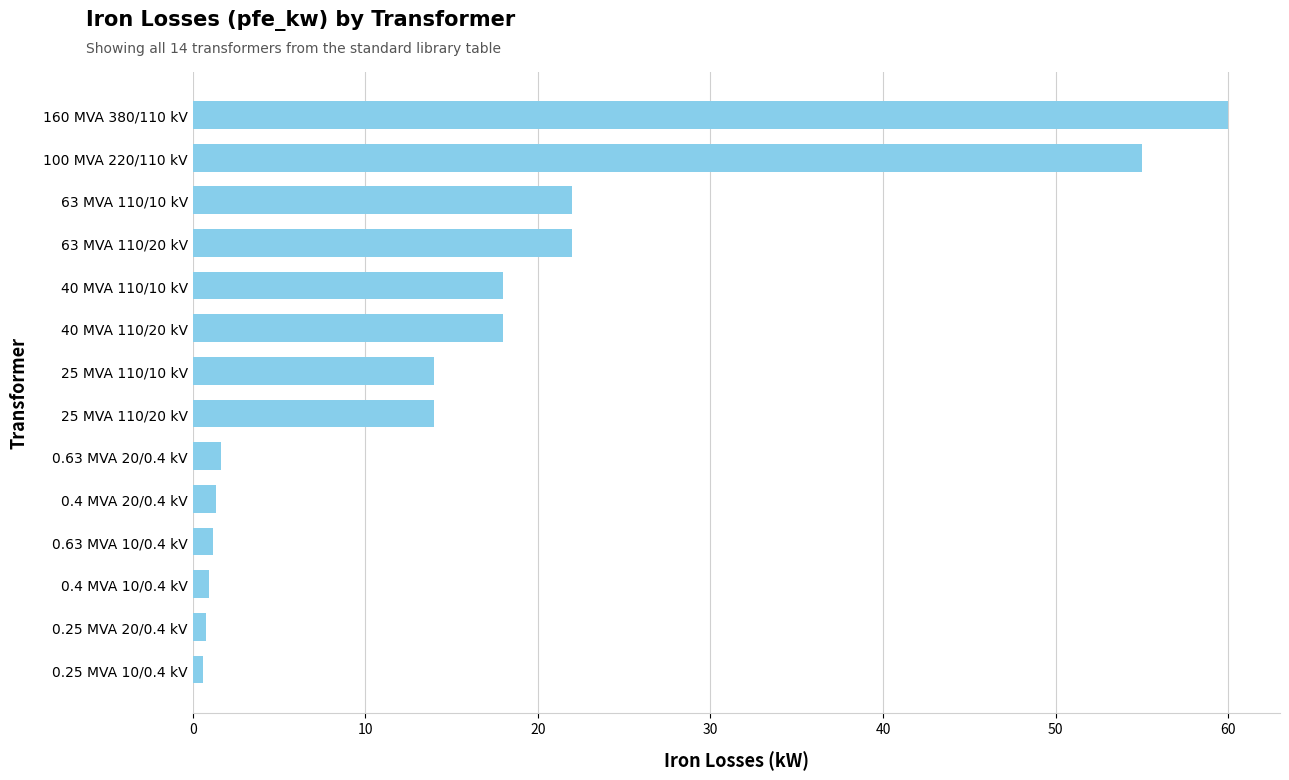

What is the average value?

16.4